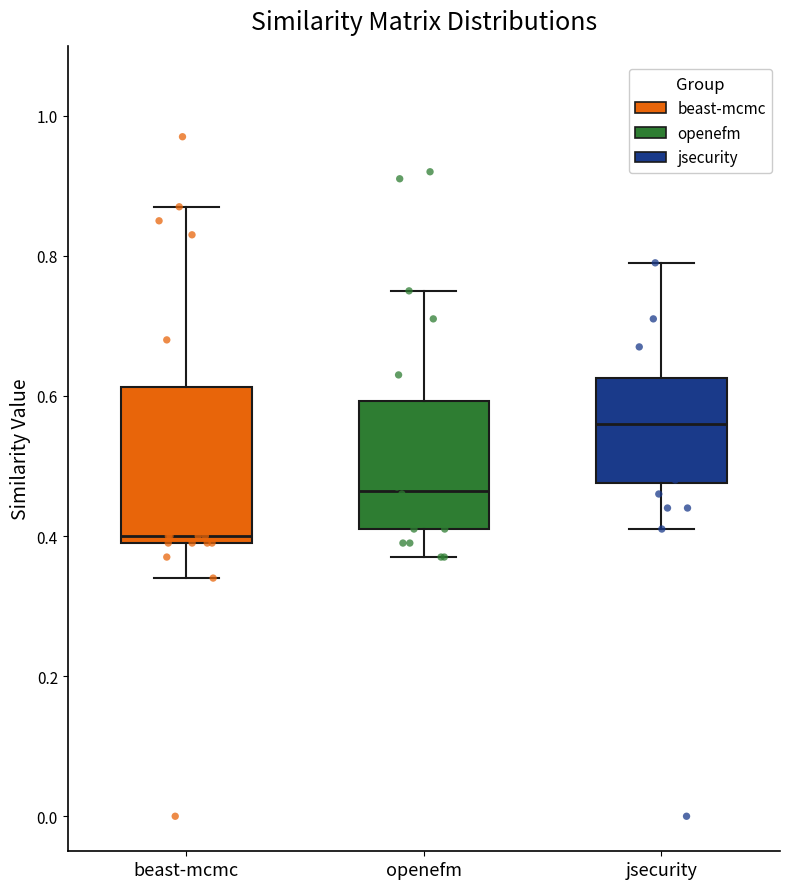

Which box has the highest median line?

jsecurity